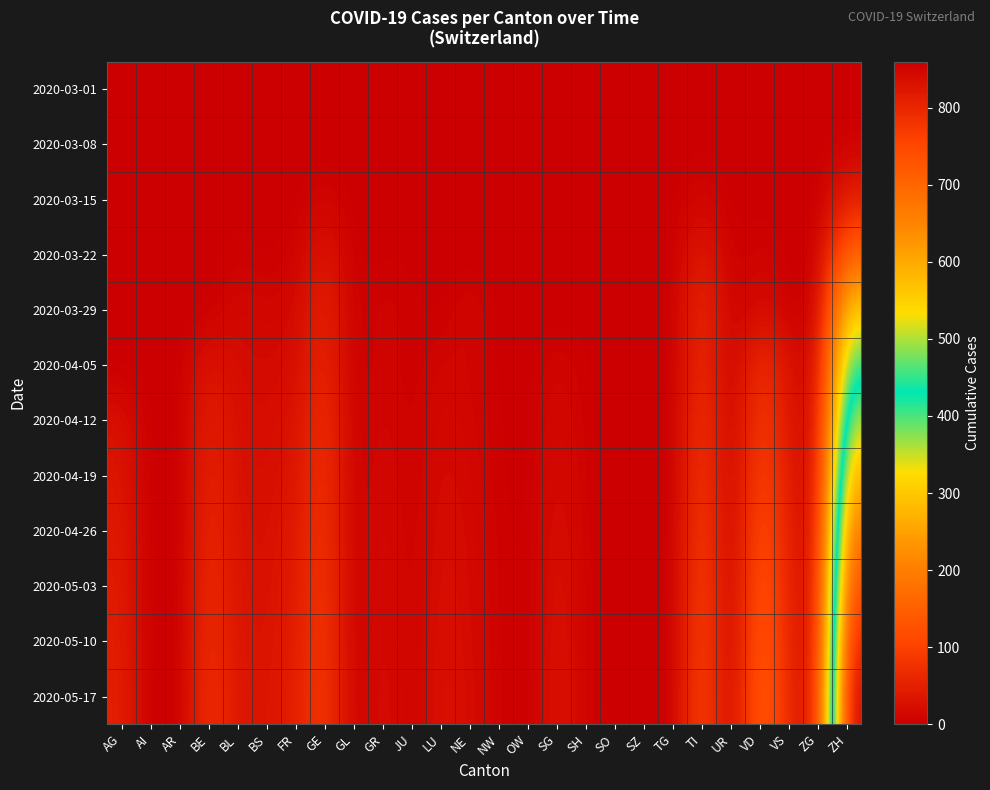

Rank the series by their maximum value, from lowest to highest.

2020-03-01, 2020-03-08, 2020-03-15, 2020-03-22, 2020-03-29, 2020-04-05, 2020-04-12, 2020-04-19, 2020-04-26, 2020-05-03, 2020-05-10, 2020-05-17